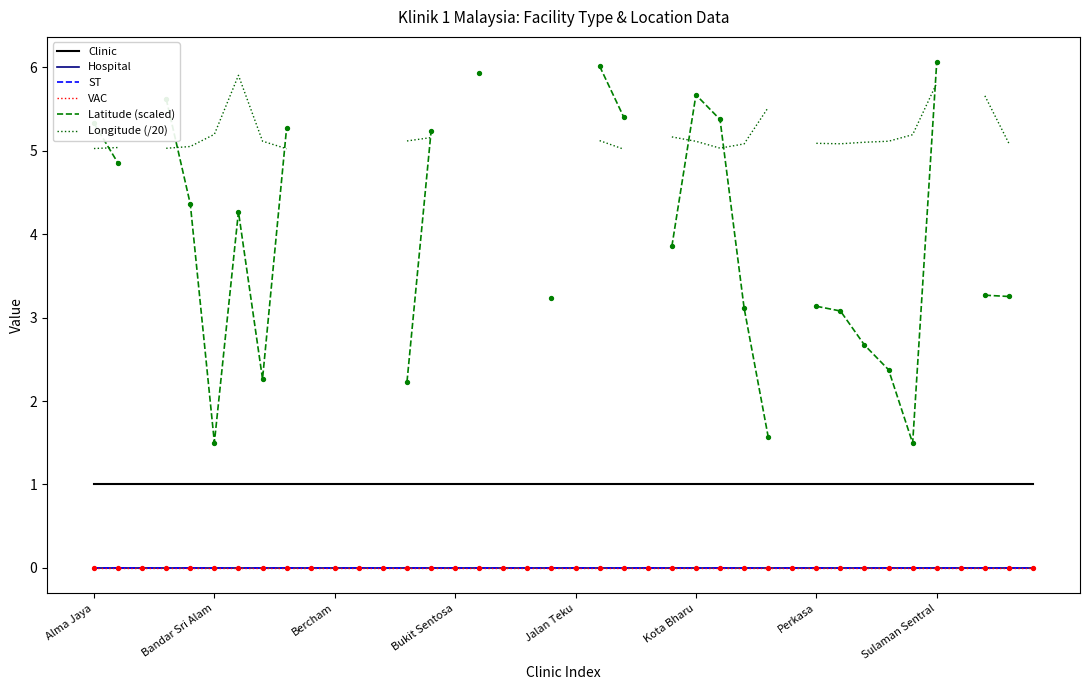

Which series contains the highest Y value?

Latitude (scaled)